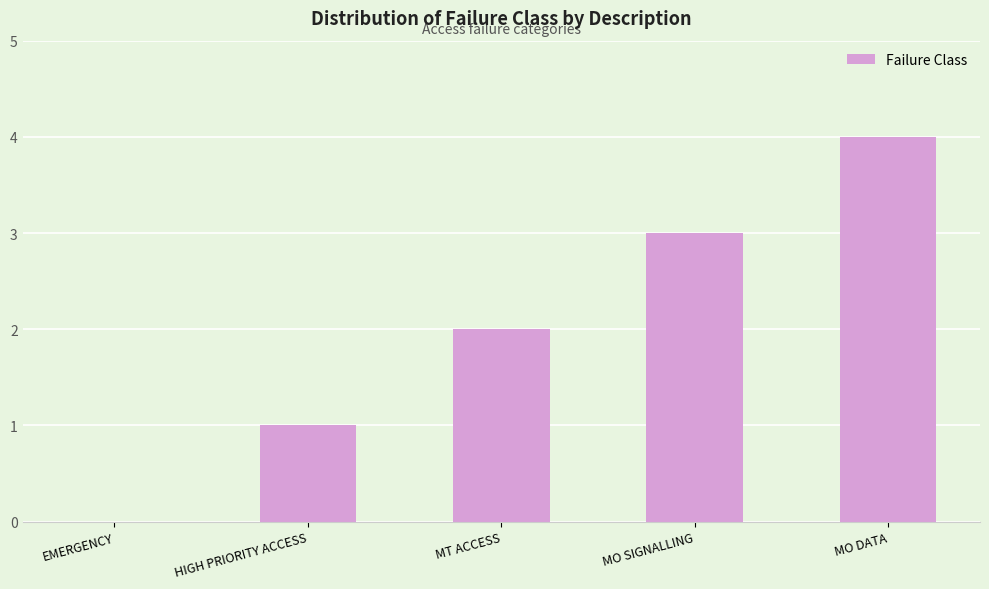

What is the difference between the values at MT ACCESS and MO SIGNALLING?

1